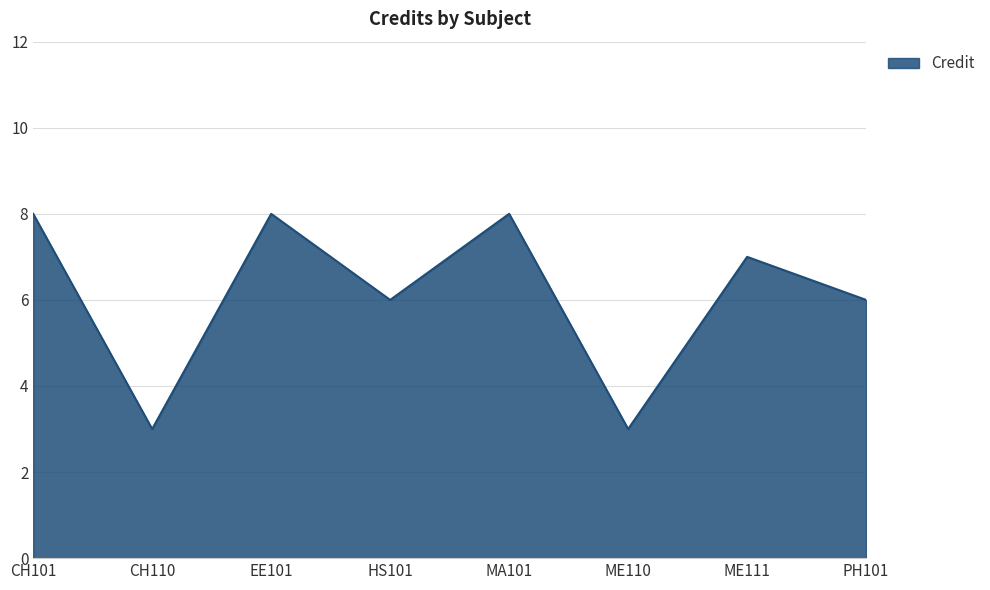

Approximately how many times larger is the value at HS101 compared to CH110?

2.0